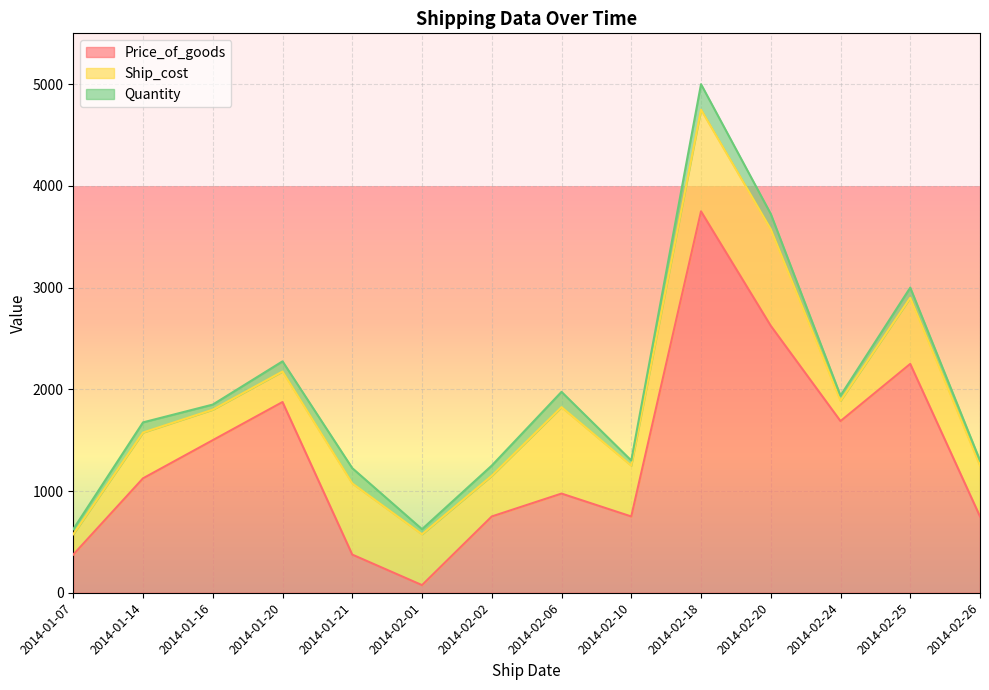

At which category is the sum across all series the highest?

2014-02-18